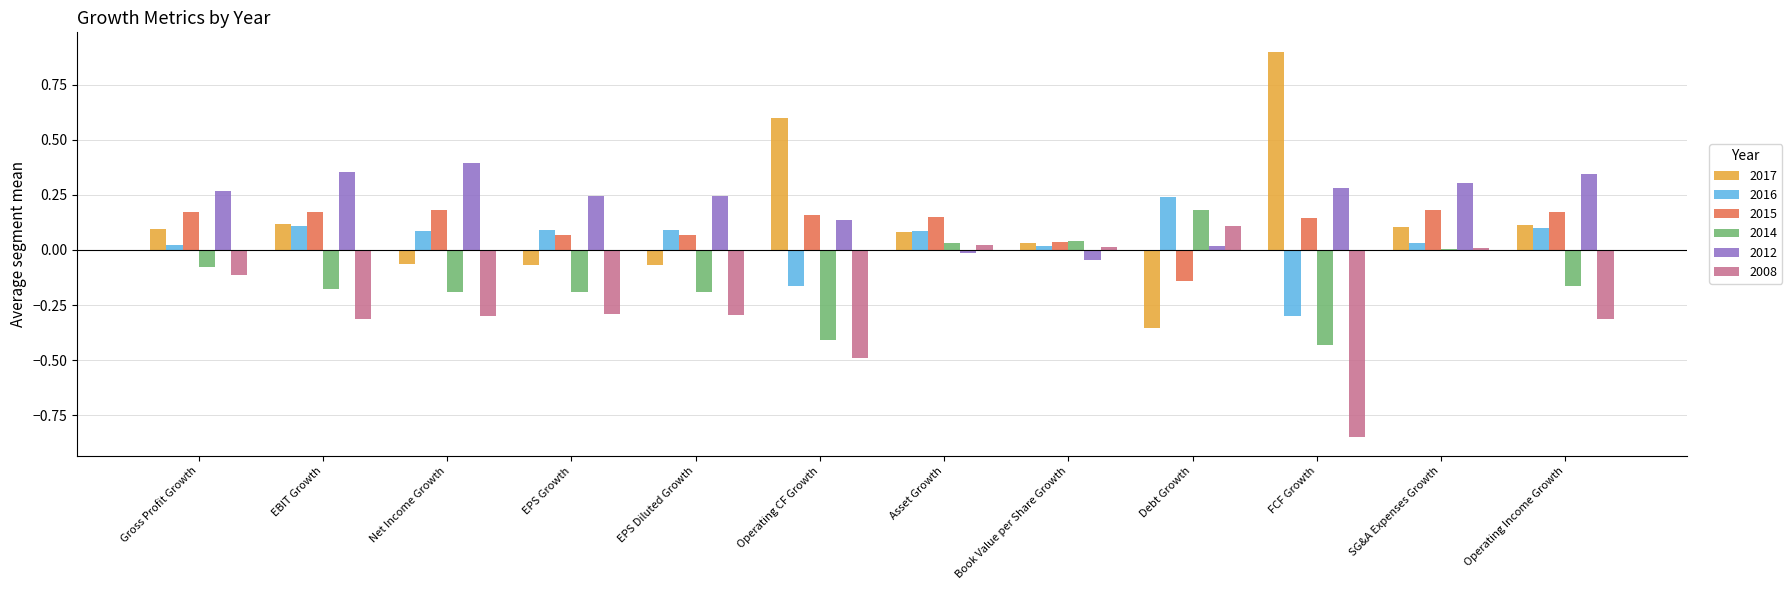

The value of 2017 at FCF Growth is 0.9. True or false?

True